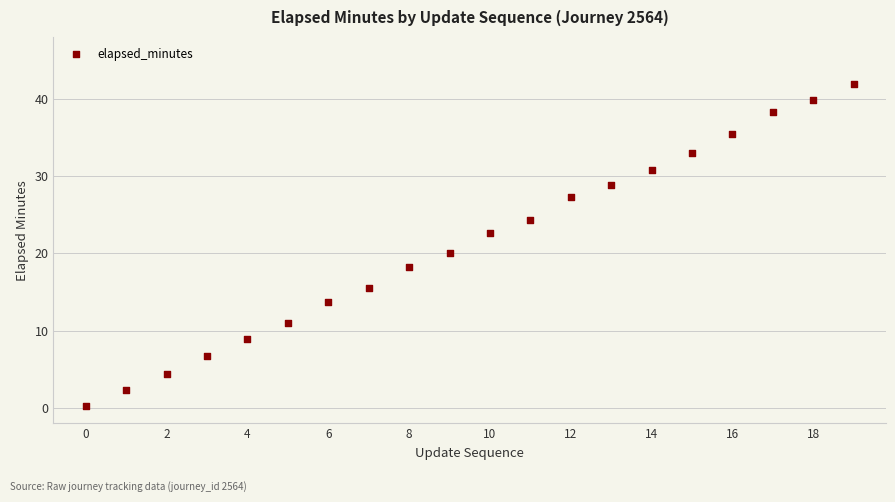

What Y value in the scatter plot is closest to 21?

20.0